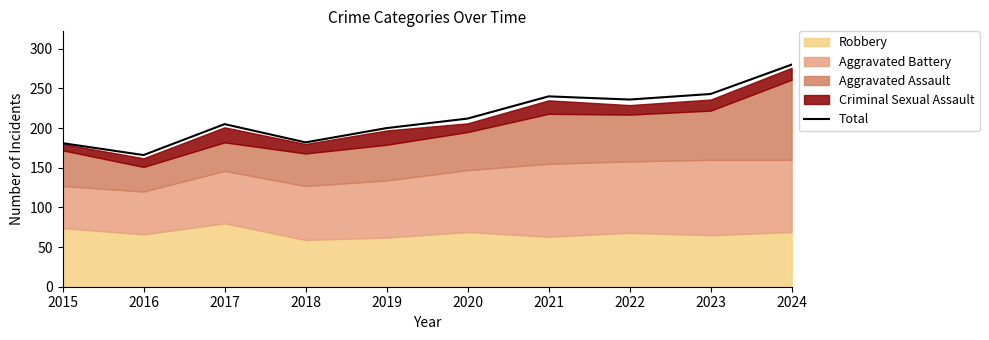

List the labels in order of value, smallest first.

2016, 2015, 2018, 2019, 2017, 2020, 2022, 2021, 2023, 2024